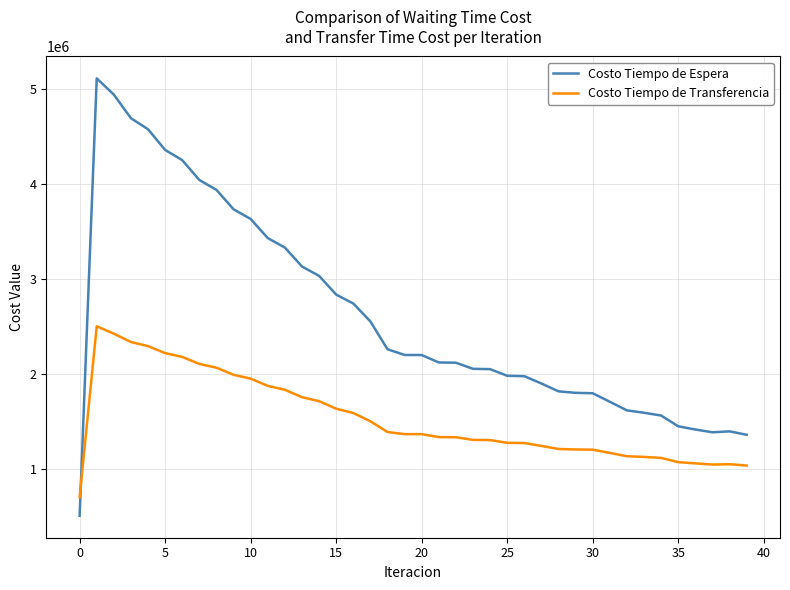

How many times do Costo Tiempo de Espera and Costo Tiempo de Transferencia cross each other?

1